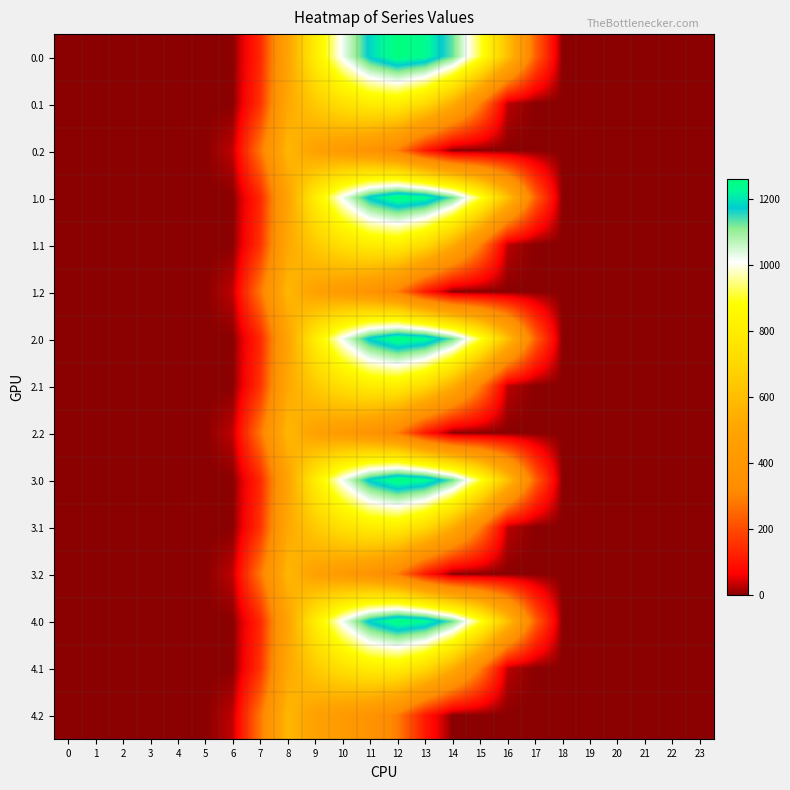

Reading left to right, list all the values displayed in this chart.

0.0: 0=0.0	1=0.0	2=0.0	3=0.0	4=0.0	5=0.0	6=0.0	7=134.3	8=489.3	9=804.0	10=1023.2	11=1185.2	12=1261.6	13=1237.4	14=1128.6	15=911.8	16=613.0	17=243.5	18=0.0	19=0.0	20=0.0	21=0.0	22=0.0	23=0.0
0.1: 0=0.0	1=0.0	2=0.0	3=0.0	4=0.0	5=0.0	6=0.0	7=153.2	8=514.8	9=646.9	10=742.1	11=800.2	12=806.9	13=715.3	14=544.1	15=301.4	16=26.8	17=0.0	18=0.0	19=0.0	20=0.0	21=0.0	22=0.0	23=0.0
0.2: 0=0.0	1=0.0	2=0.0	3=0.0	4=0.0	5=0.0	6=29.3	7=276.9	8=576.6	9=480.7	10=430.5	11=374.4	12=289.5	13=107.8	14=0.0	15=0.0	16=0.0	17=0.0	18=0.0	19=0.0	20=0.0	21=0.0	22=0.0	23=0.0
1.0: 0=0.0	1=0.0	2=0.0	3=0.0	4=0.0	5=0.0	6=0.0	7=134.3	8=489.3	9=804.0	10=1023.2	11=1185.2	12=1261.6	13=1237.4	14=1128.6	15=911.8	16=613.0	17=243.5	18=0.0	19=0.0	20=0.0	21=0.0	22=0.0	23=0.0
1.1: 0=0.0	1=0.0	2=0.0	3=0.0	4=0.0	5=0.0	6=0.0	7=153.2	8=514.8	9=646.9	10=742.1	11=800.2	12=806.9	13=715.3	14=544.1	15=301.4	16=26.8	17=0.0	18=0.0	19=0.0	20=0.0	21=0.0	22=0.0	23=0.0
1.2: 0=0.0	1=0.0	2=0.0	3=0.0	4=0.0	5=0.0	6=29.3	7=276.9	8=576.6	9=480.7	10=430.5	11=374.4	12=289.5	13=107.8	14=0.0	15=0.0	16=0.0	17=0.0	18=0.0	19=0.0	20=0.0	21=0.0	22=0.0	23=0.0
2.0: 0=0.0	1=0.0	2=0.0	3=0.0	4=0.0	5=0.0	6=0.0	7=134.3	8=489.3	9=804.0	10=1023.2	11=1185.2	12=1261.6	13=1237.4	14=1128.6	15=911.8	16=613.0	17=243.5	18=0.0	19=0.0	20=0.0	21=0.0	22=0.0	23=0.0
2.1: 0=0.0	1=0.0	2=0.0	3=0.0	4=0.0	5=0.0	6=0.0	7=153.2	8=514.8	9=646.9	10=742.1	11=800.2	12=806.9	13=715.3	14=544.1	15=301.4	16=26.8	17=0.0	18=0.0	19=0.0	20=0.0	21=0.0	22=0.0	23=0.0
2.2: 0=0.0	1=0.0	2=0.0	3=0.0	4=0.0	5=0.0	6=29.3	7=276.9	8=576.6	9=480.7	10=430.5	11=374.4	12=289.5	13=107.8	14=0.0	15=0.0	16=0.0	17=0.0	18=0.0	19=0.0	20=0.0	21=0.0	22=0.0	23=0.0
3.0: 0=0.0	1=0.0	2=0.0	3=0.0	4=0.0	5=0.0	6=0.0	7=134.3	8=489.3	9=804.0	10=1023.2	11=1185.2	12=1261.6	13=1237.4	14=1128.6	15=911.8	16=613.0	17=243.5	18=0.0	19=0.0	20=0.0	21=0.0	22=0.0	23=0.0
3.1: 0=0.0	1=0.0	2=0.0	3=0.0	4=0.0	5=0.0	6=0.0	7=153.2	8=514.8	9=646.9	10=742.1	11=800.2	12=806.9	13=715.3	14=544.1	15=301.4	16=26.8	17=0.0	18=0.0	19=0.0	20=0.0	21=0.0	22=0.0	23=0.0
3.2: 0=0.0	1=0.0	2=0.0	3=0.0	4=0.0	5=0.0	6=29.3	7=276.9	8=576.6	9=480.7	10=430.5	11=374.4	12=289.5	13=107.8	14=0.0	15=0.0	16=0.0	17=0.0	18=0.0	19=0.0	20=0.0	21=0.0	22=0.0	23=0.0
4.0: 0=0.0	1=0.0	2=0.0	3=0.0	4=0.0	5=0.0	6=0.0	7=134.3	8=489.3	9=804.0	10=1023.2	11=1185.2	12=1261.6	13=1237.4	14=1128.6	15=911.8	16=613.0	17=243.5	18=0.0	19=0.0	20=0.0	21=0.0	22=0.0	23=0.0
4.1: 0=0.0	1=0.0	2=0.0	3=0.0	4=0.0	5=0.0	6=0.0	7=153.2	8=514.8	9=646.9	10=742.1	11=800.2	12=806.9	13=715.3	14=544.1	15=301.4	16=26.8	17=0.0	18=0.0	19=0.0	20=0.0	21=0.0	22=0.0	23=0.0
4.2: 0=0.0	1=0.0	2=0.0	3=0.0	4=0.0	5=0.0	6=29.3	7=276.9	8=576.6	9=480.7	10=430.5	11=374.4	12=289.5	13=107.8	14=0.0	15=0.0	16=0.0	17=0.0	18=0.0	19=0.0	20=0.0	21=0.0	22=0.0	23=0.0